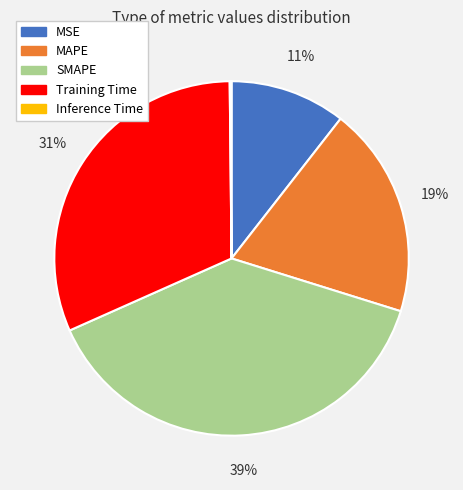

Which category has the biggest portion of the pie?

SMAPE